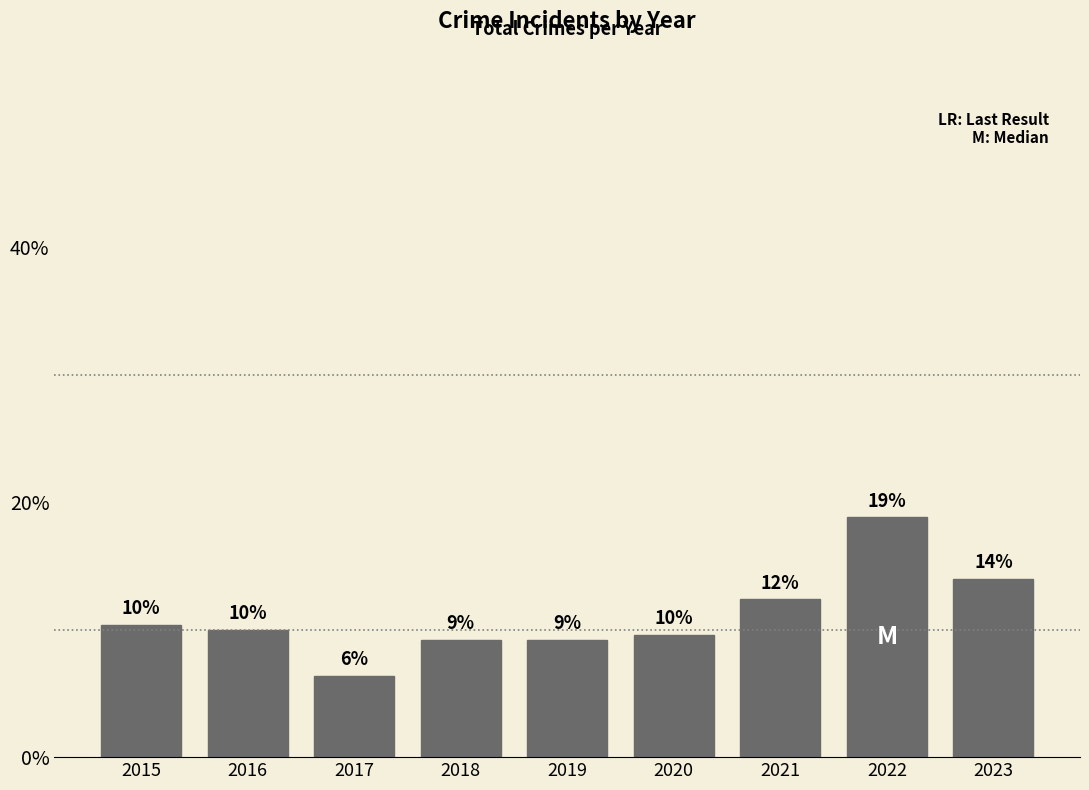

Reading left to right, extract all data points from this chart.

10.4	10.0	6.4	9.2	9.2	9.6	12.4	18.8	14.0